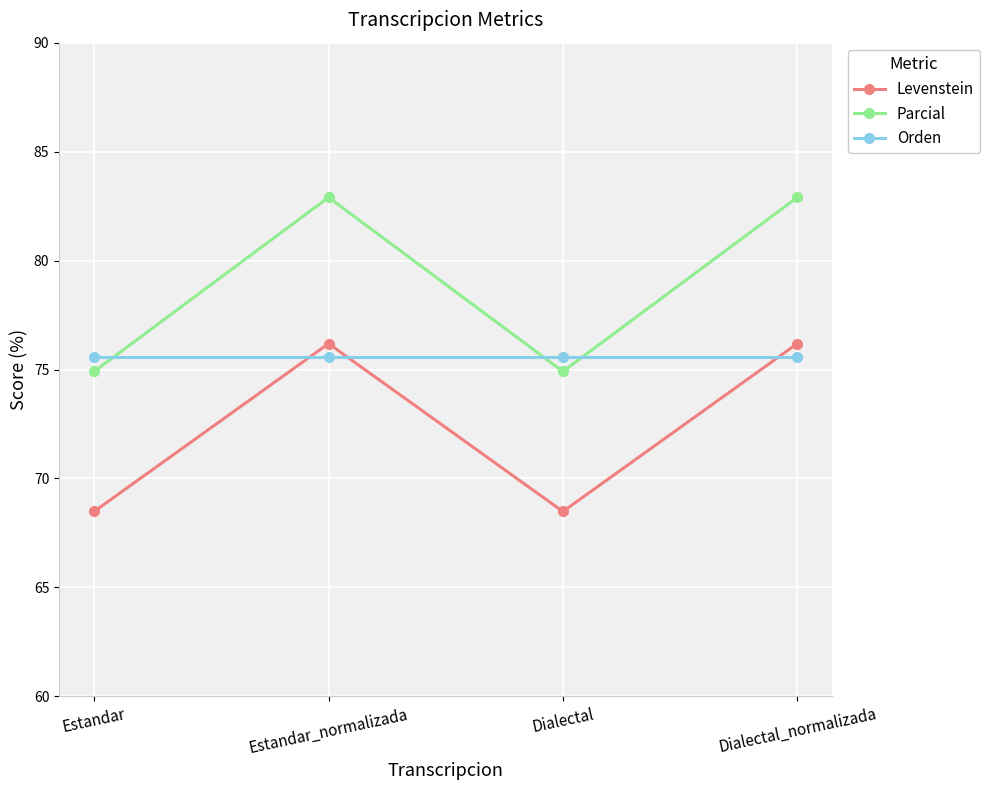

At how many categories does at least one series exceed 79?

2